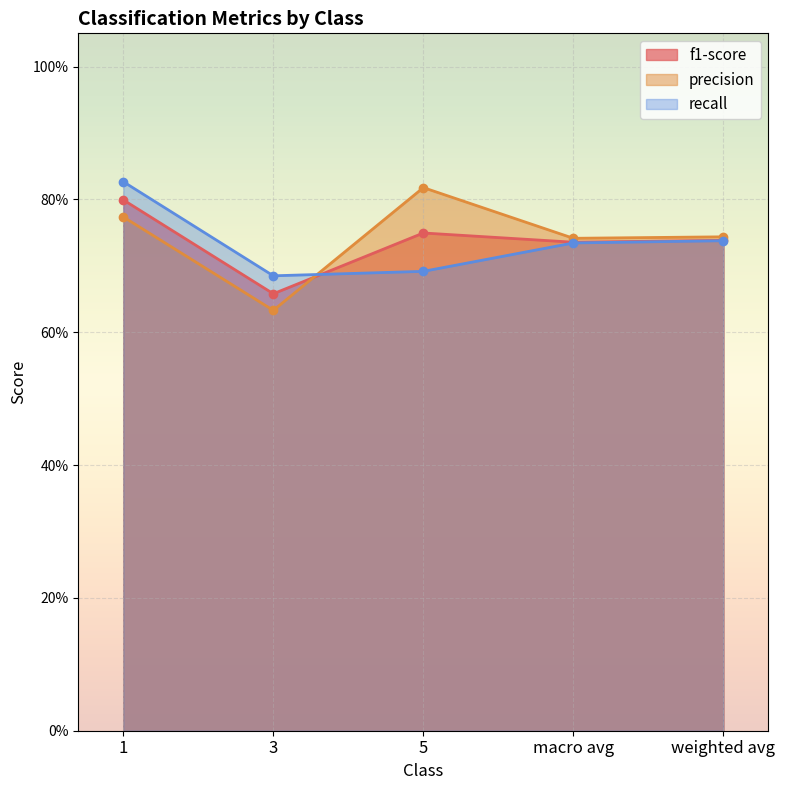

Which series has the widest spread of values?

precision